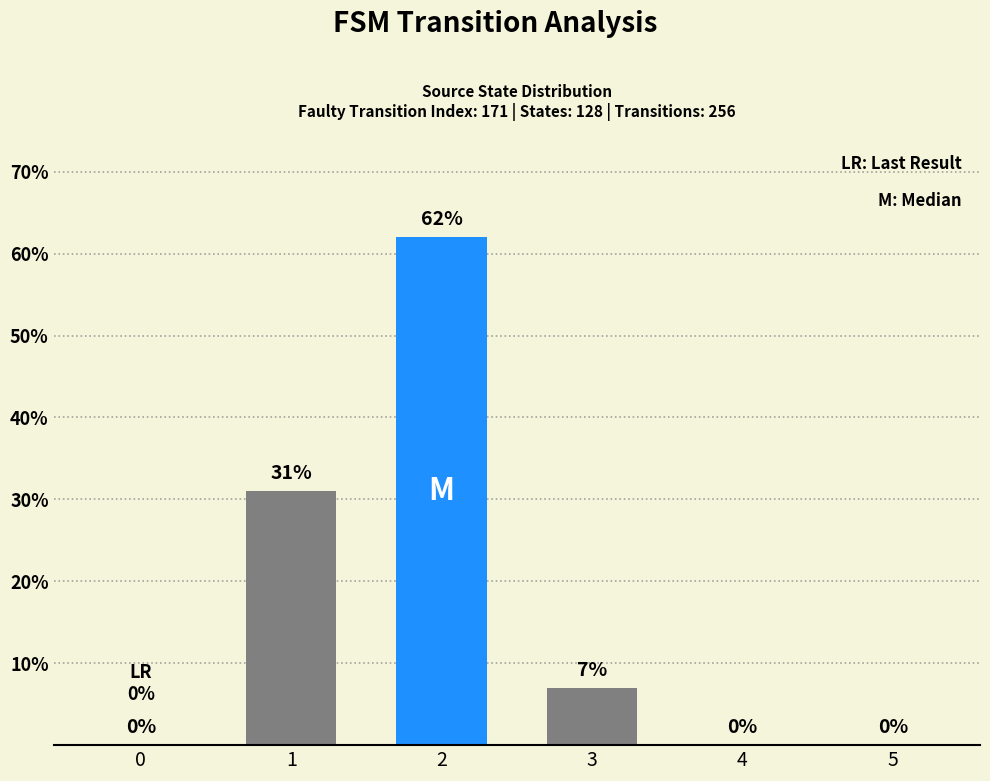

How many values are between 0 and 31?

5